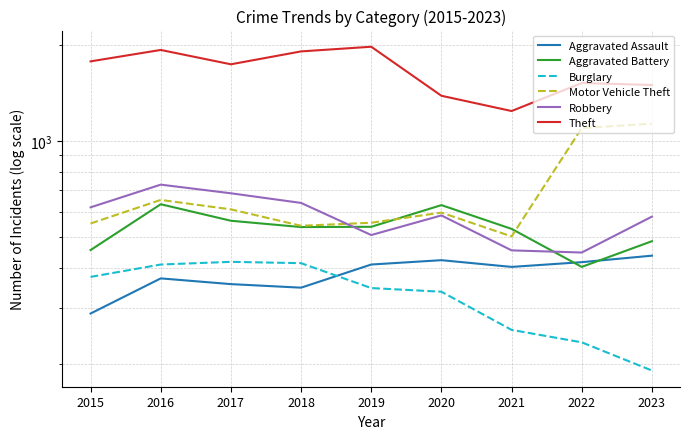

At how many categories does at least one series exceed 945?

9